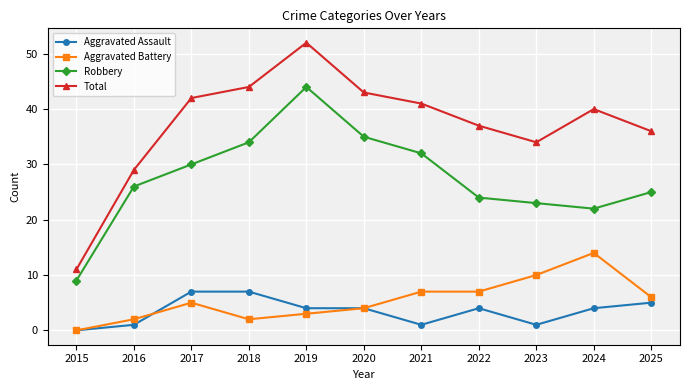

The value of Total at 2018 is 66. True or false?

False